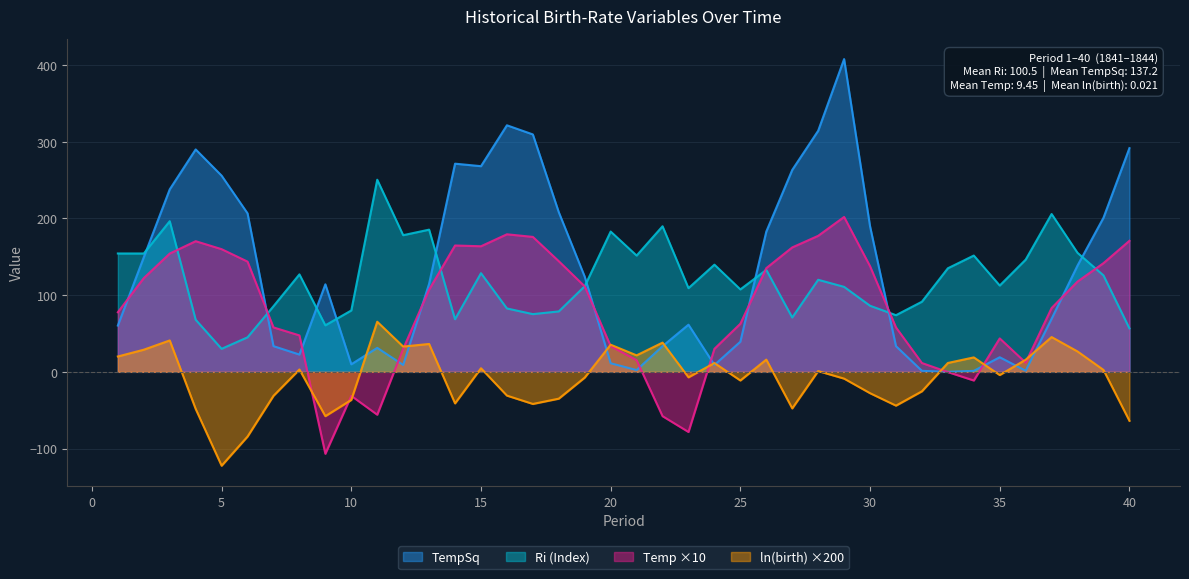

List the series in order of their peak value, lowest first.

ln(birth) ×200, Temp ×10, Ri (Index), TempSq